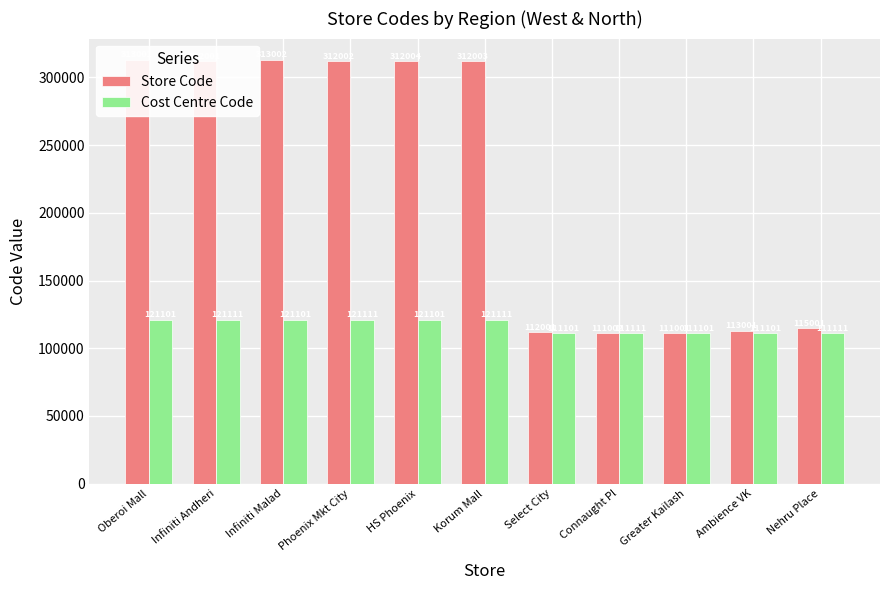

What is the difference between the Store Code values at HS Phoenix and Korum Mall?

1